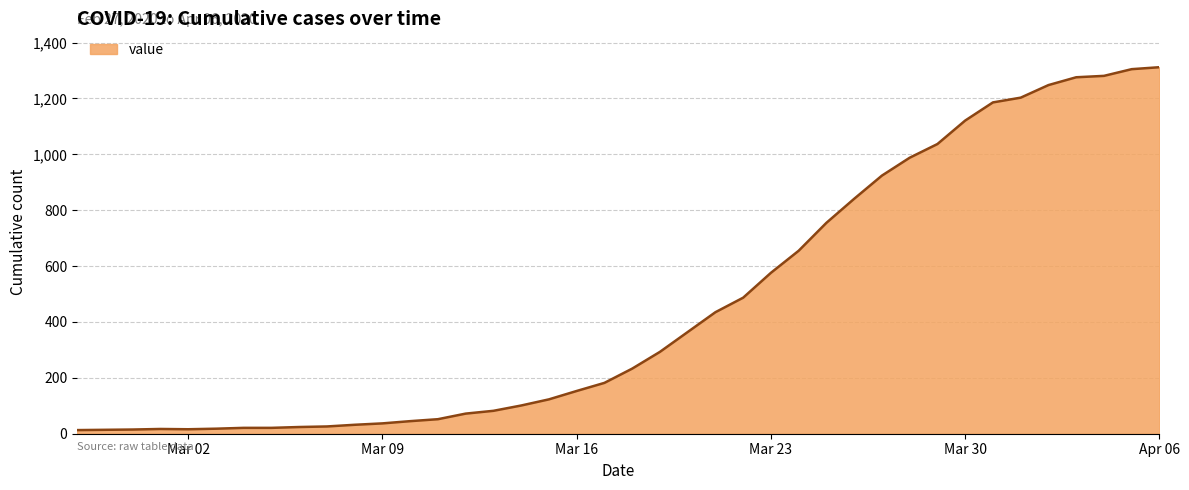

What is the difference between the maximum and minimum values?

1299